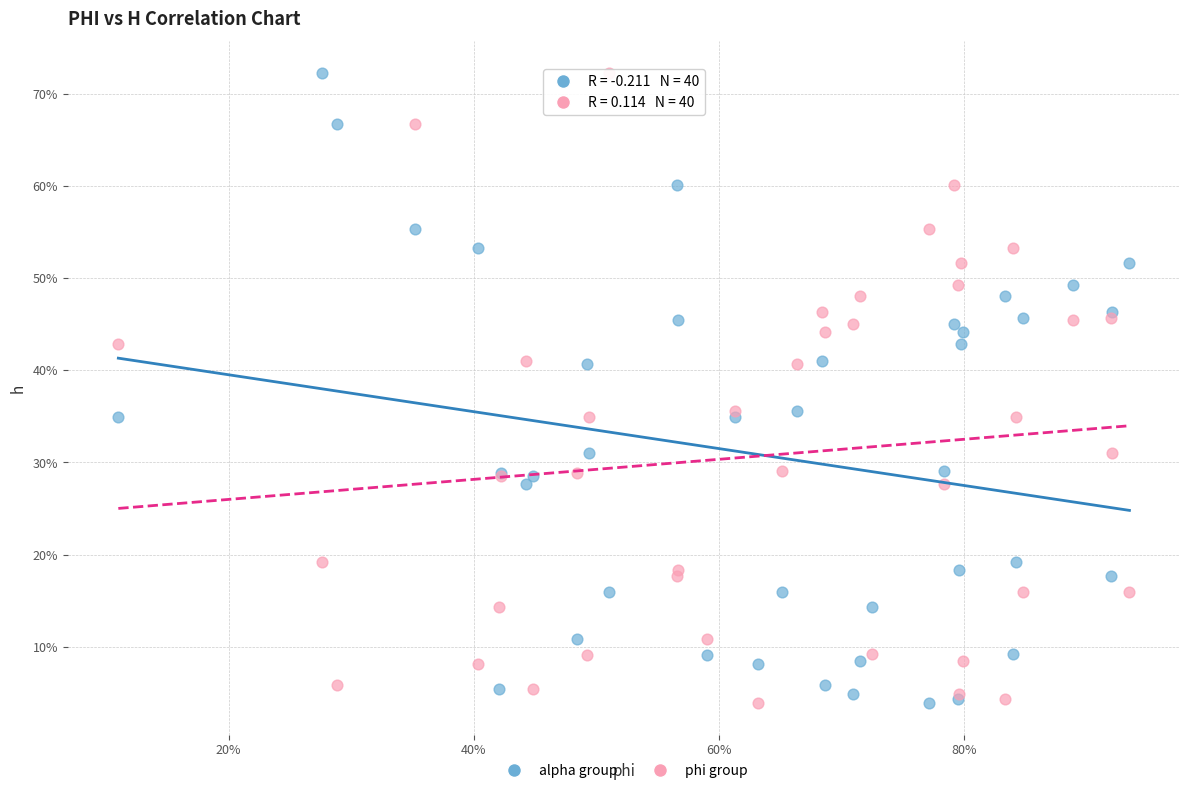

What are all the series names shown in the legend?

alpha group, phi group